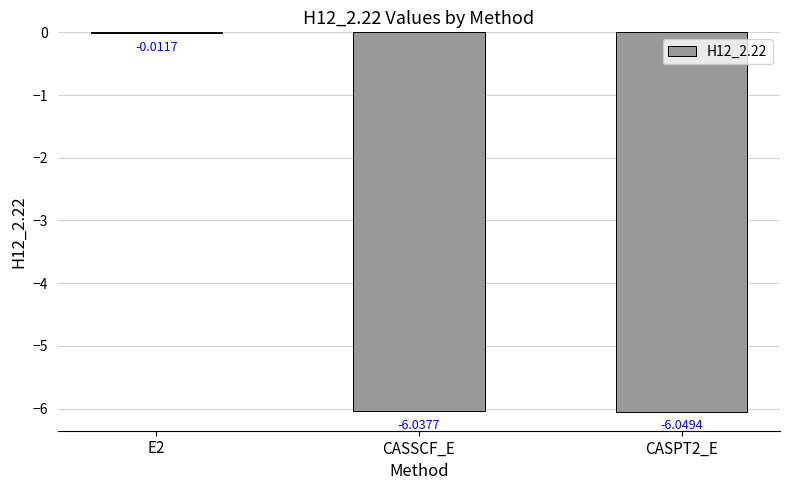

What is the sum of the values at CASPT2_E and E2?

-6.1